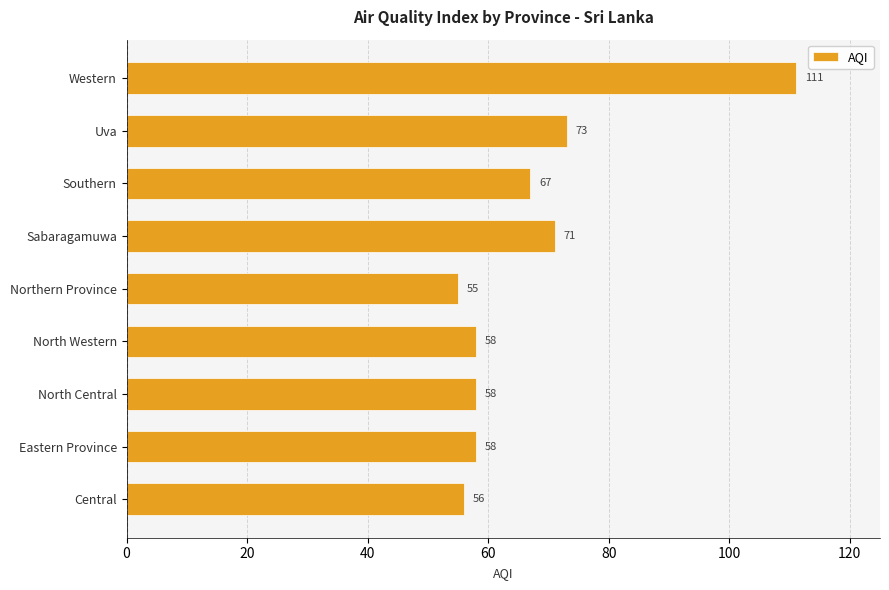

What is the change in value from North Central to Southern?

+9